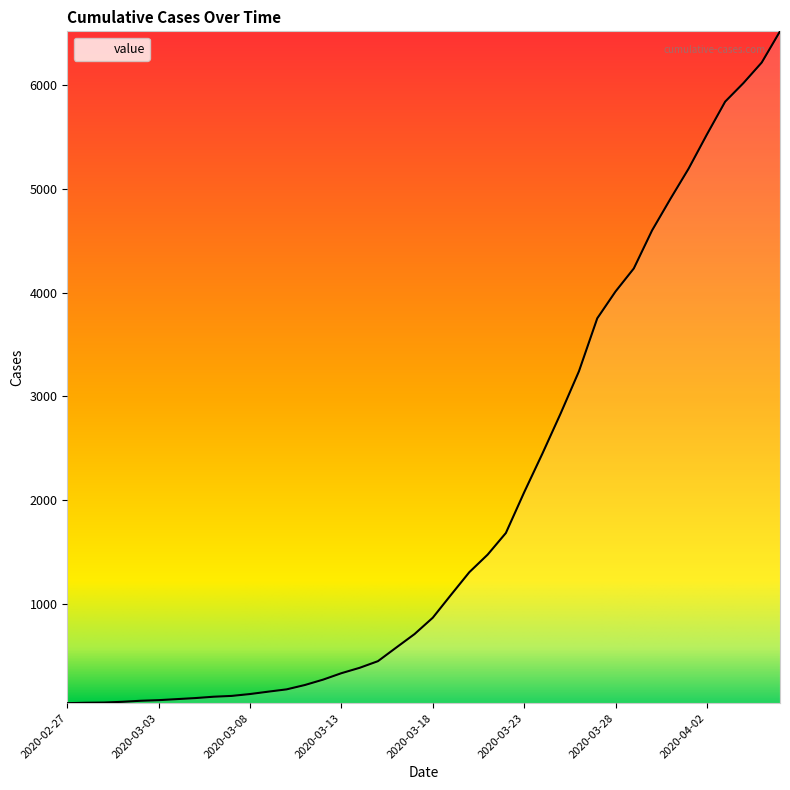

What is the maximum value shown in the chart?

6521